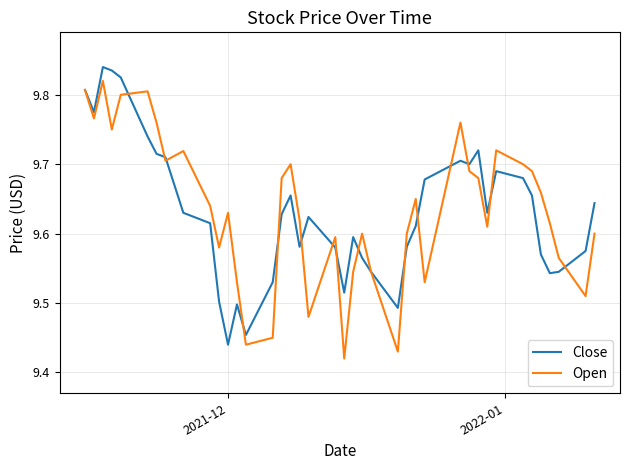

List the series in order of their overall mean, highest first.

Open, Close